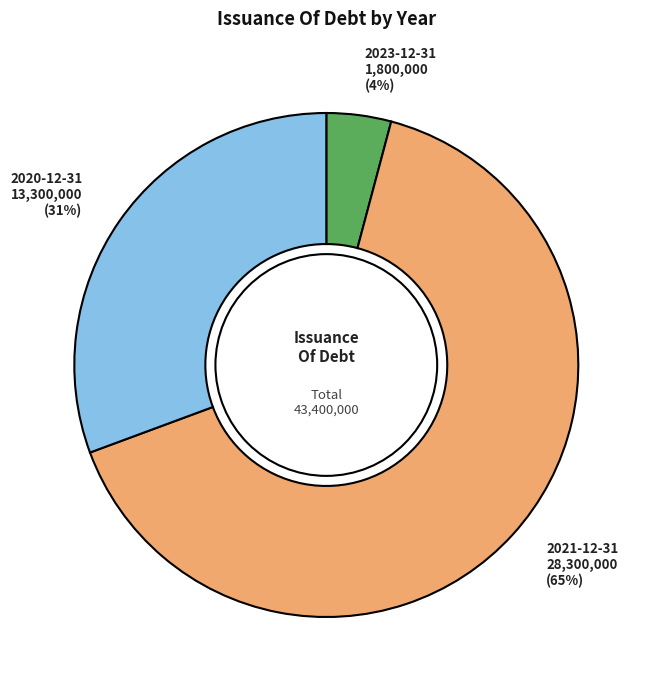

Rank the categories by value from lowest to highest.

2023-12-31, 2020-12-31, 2021-12-31